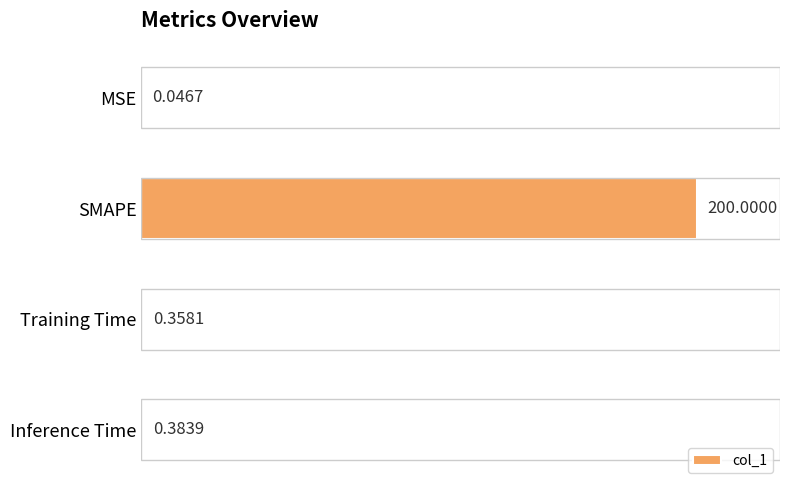

What is the change in value from SMAPE to Inference Time?

-199.6